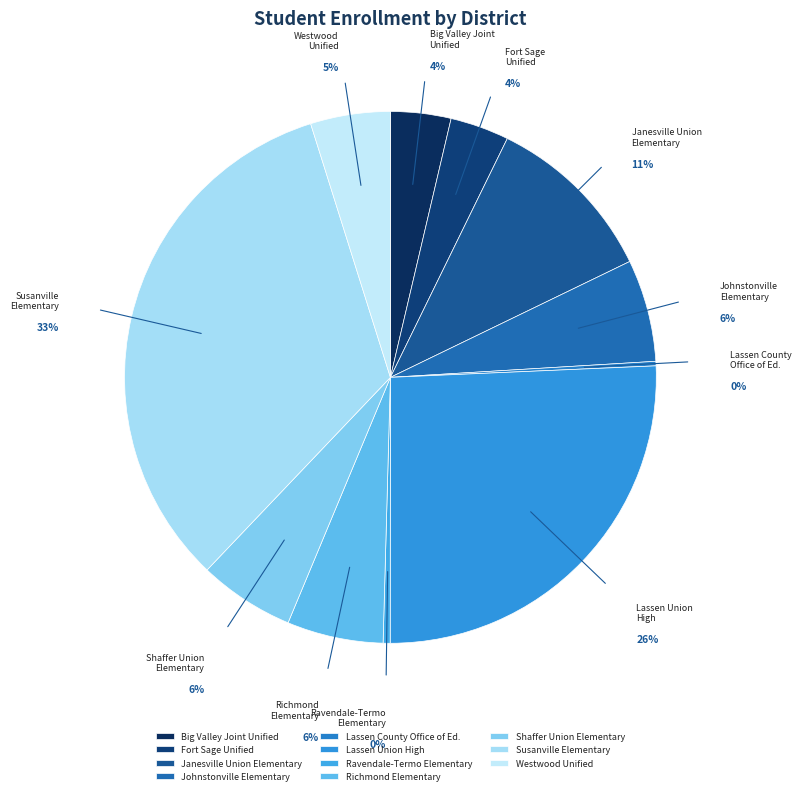

Combined, what portion of the pie is Richmond Elementary and Westwood Unified?

10.7%